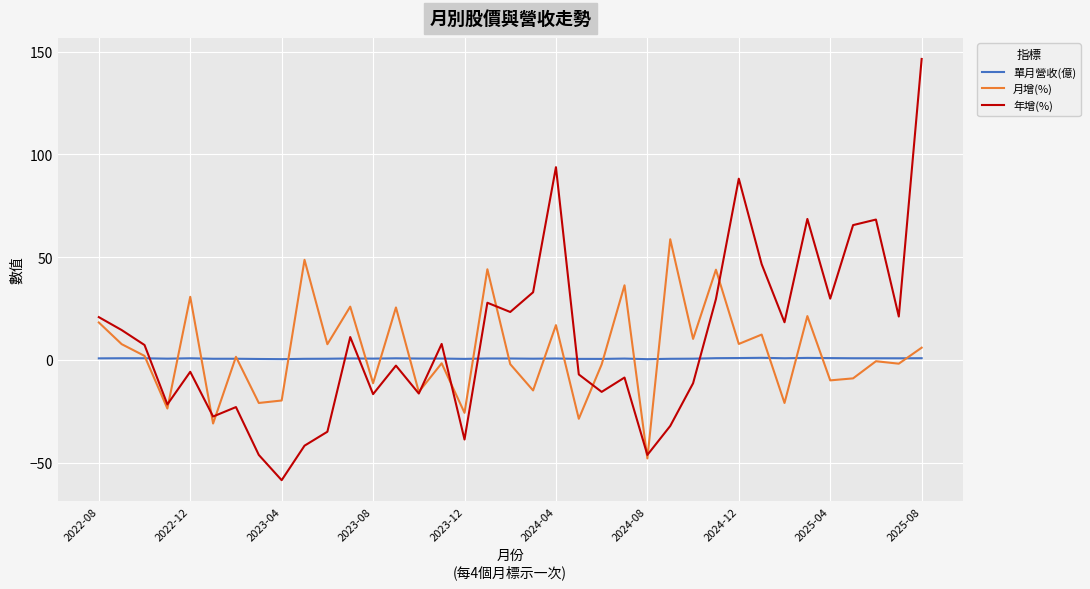

Which series has the widest spread of values?

年增(%)